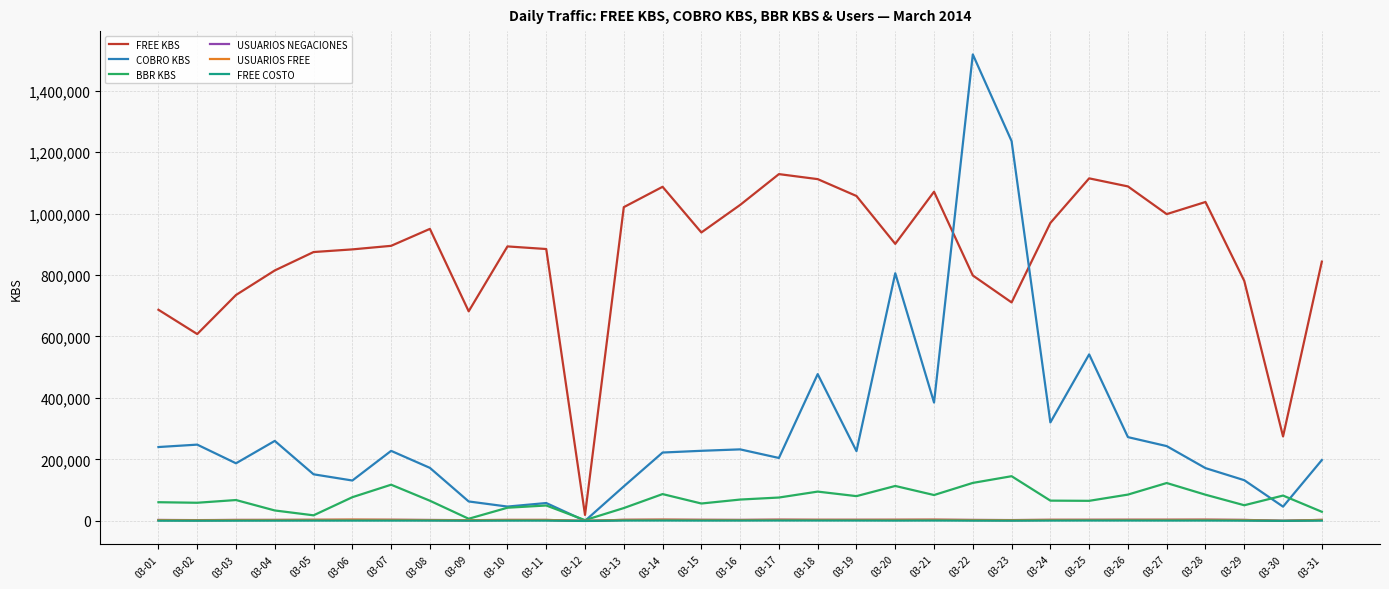

Which series changed the most between 03-01 and 03-30?

FREE KBS